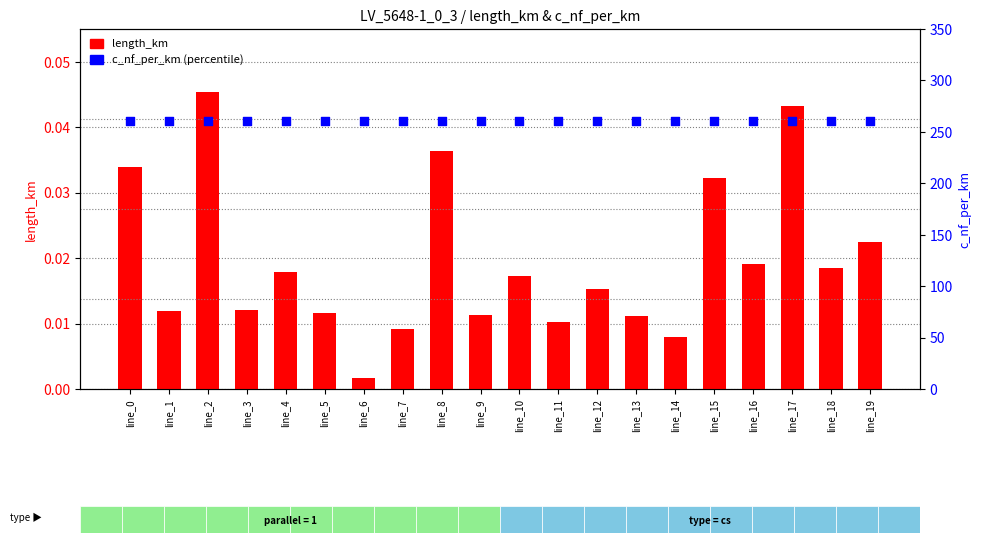

At which category is the sum across all series the highest?

line_2